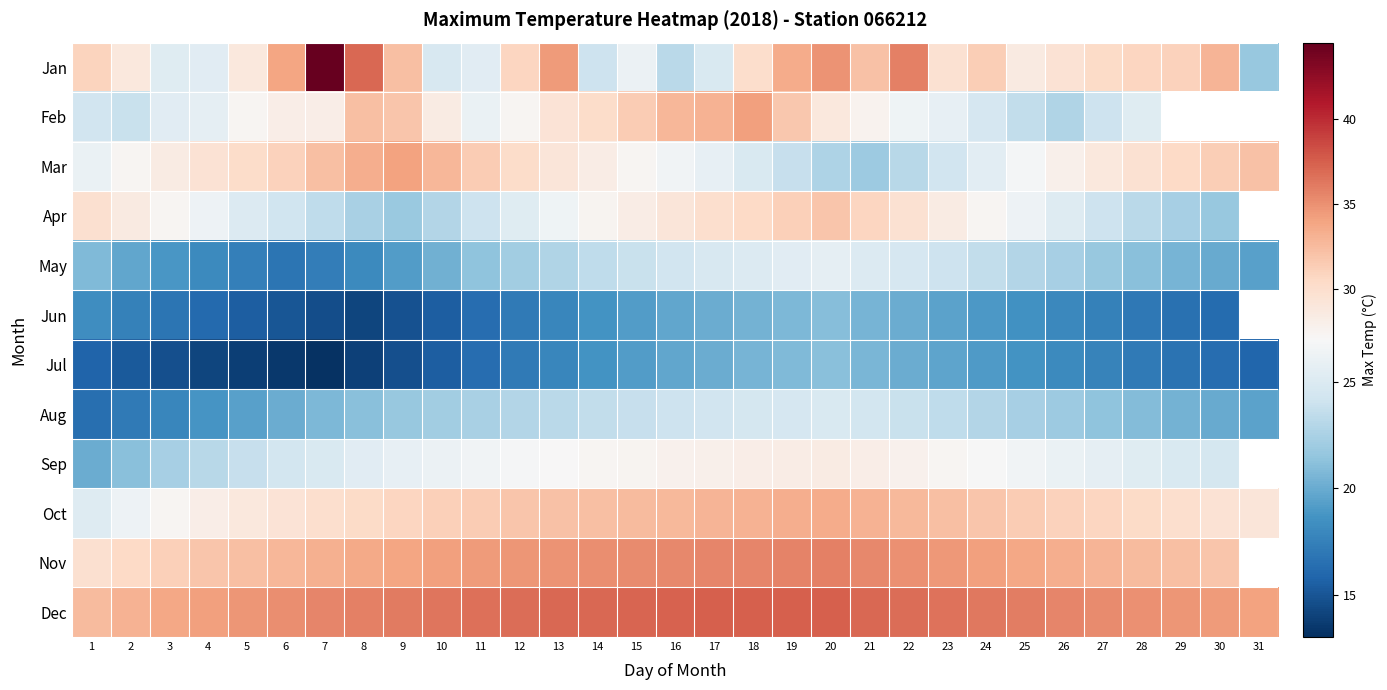

The Jan series shows 25.3 at 3. True or false?

True